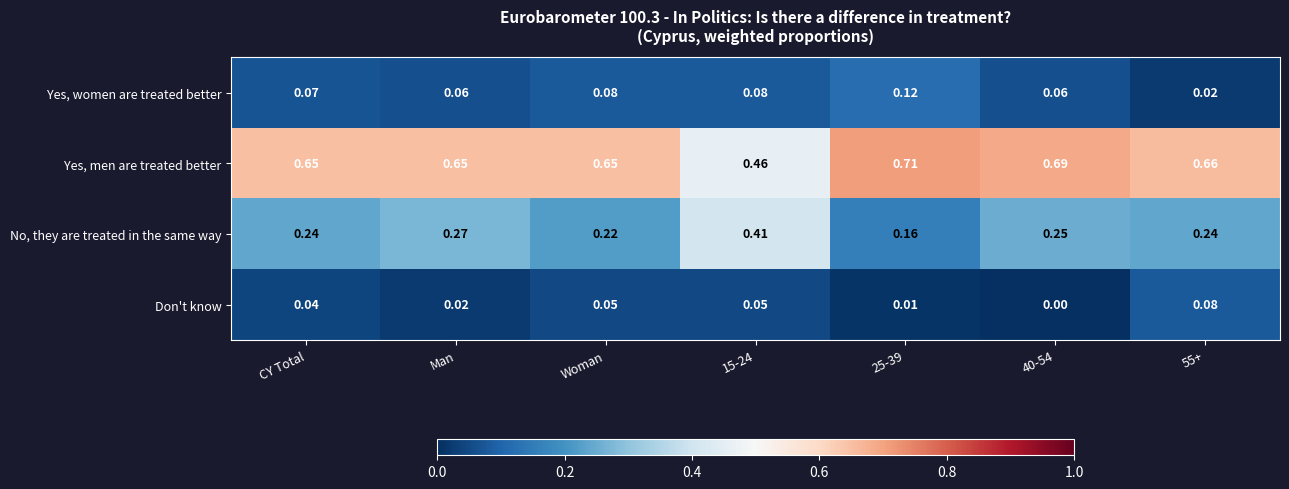

List the series in order of their peak value, lowest first.

Don't know, Yes, women are treated better, No, they are treated in the same way, Yes, men are treated better